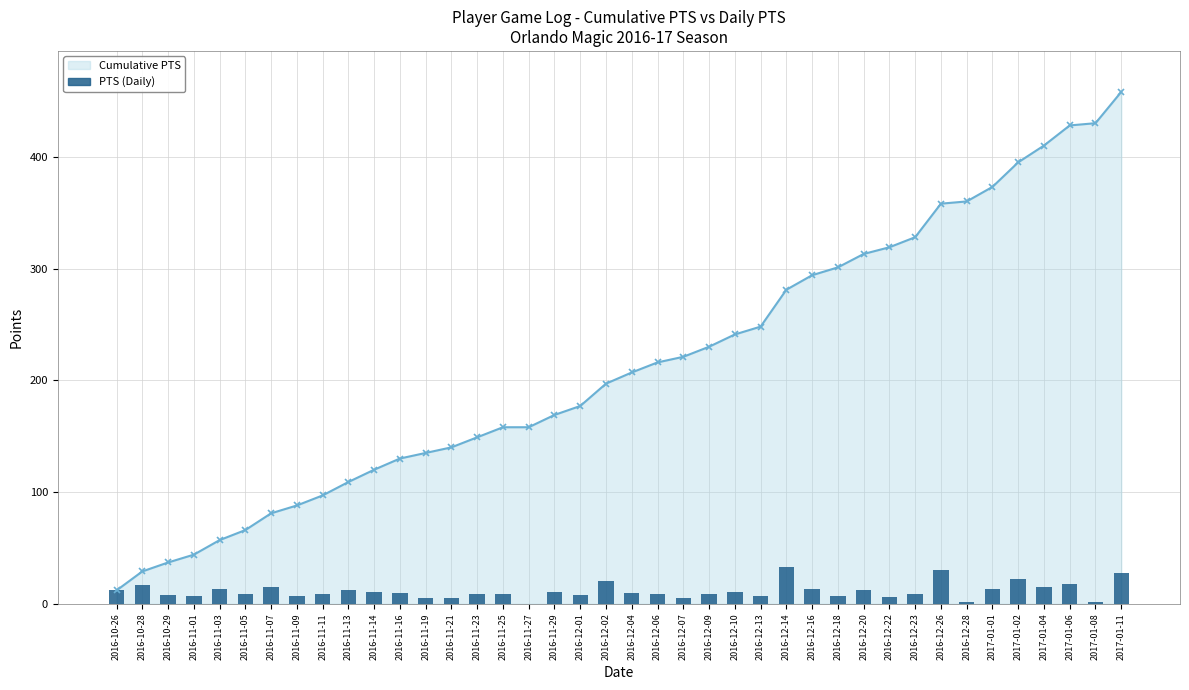

Does the chart contain any negative values?

No